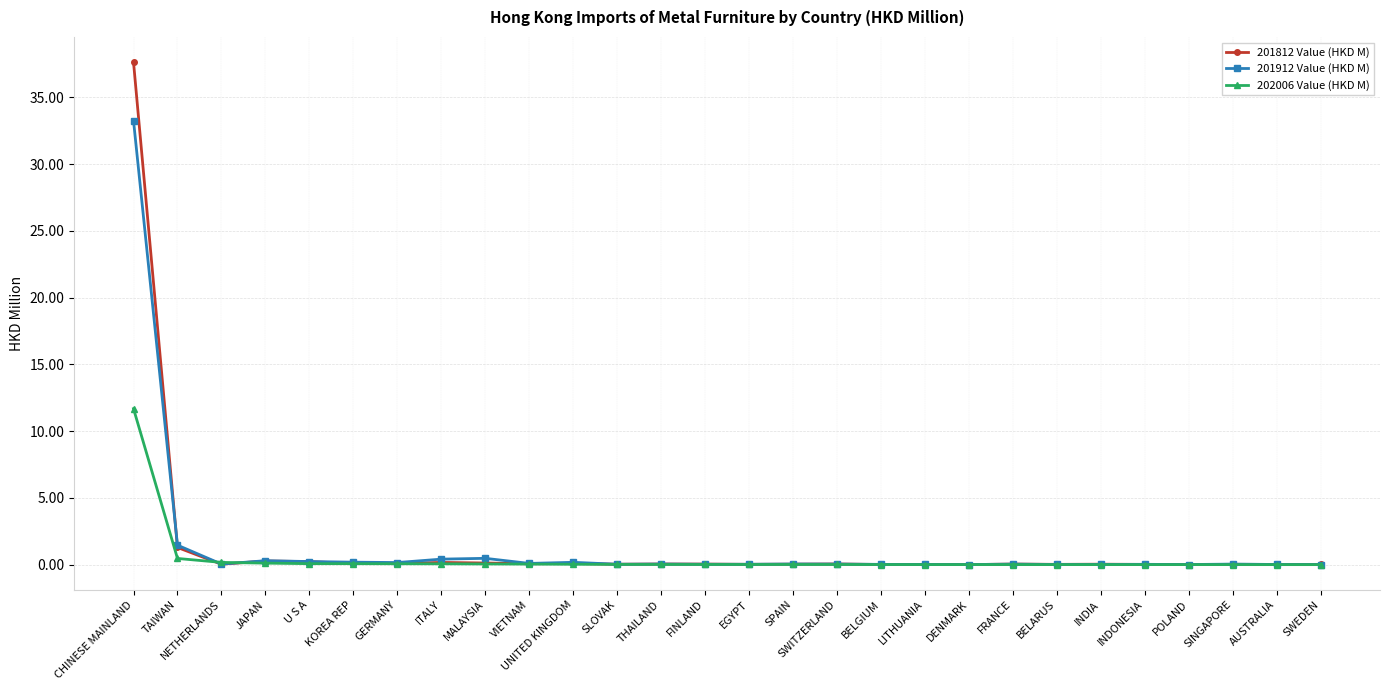

How many data points does each series have?

28